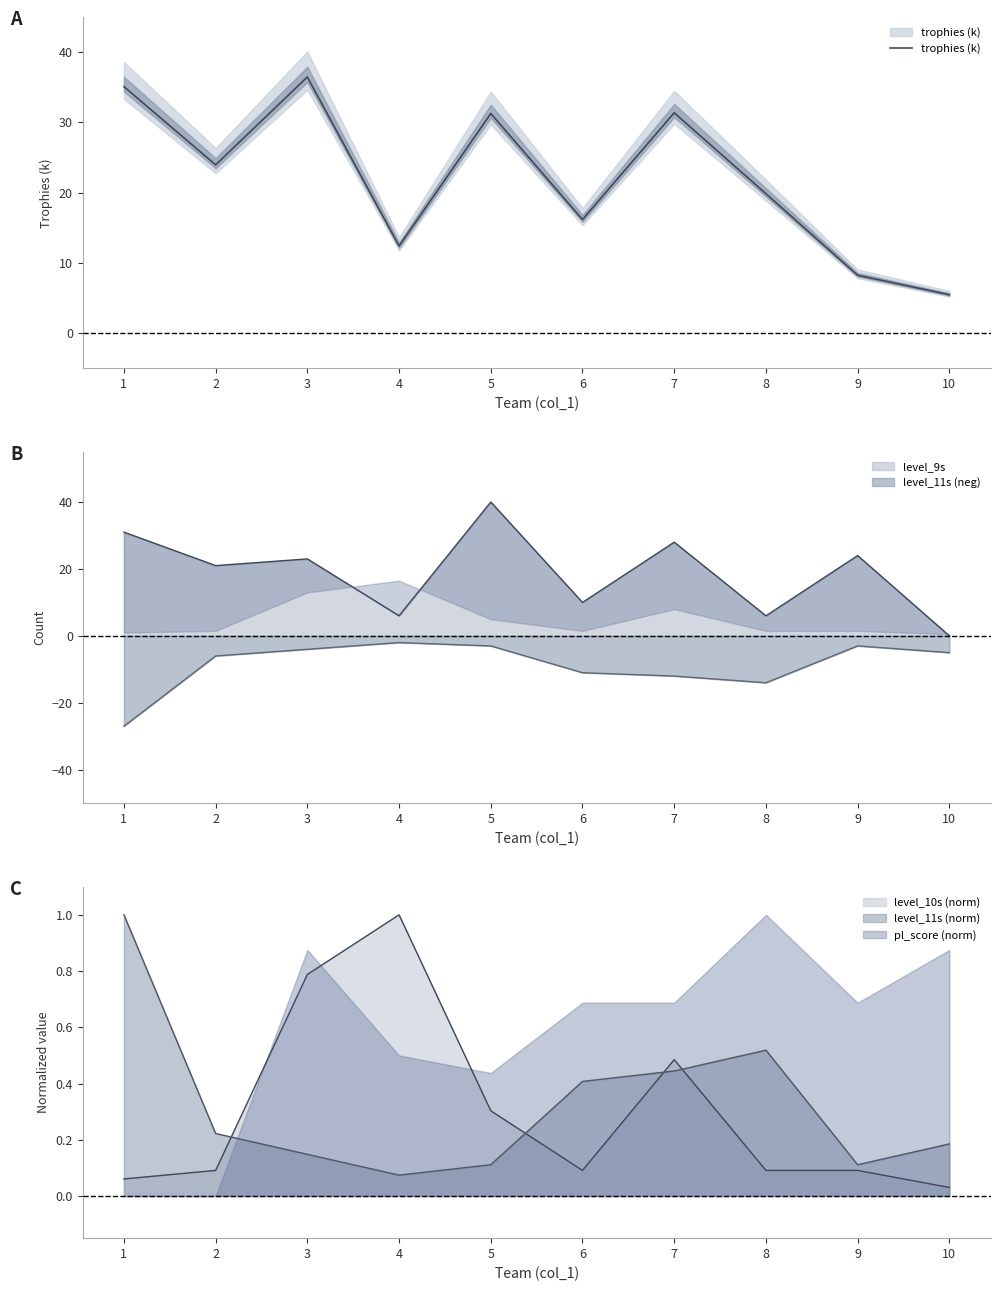

Is it true that the value at 3 is 22.5?

False